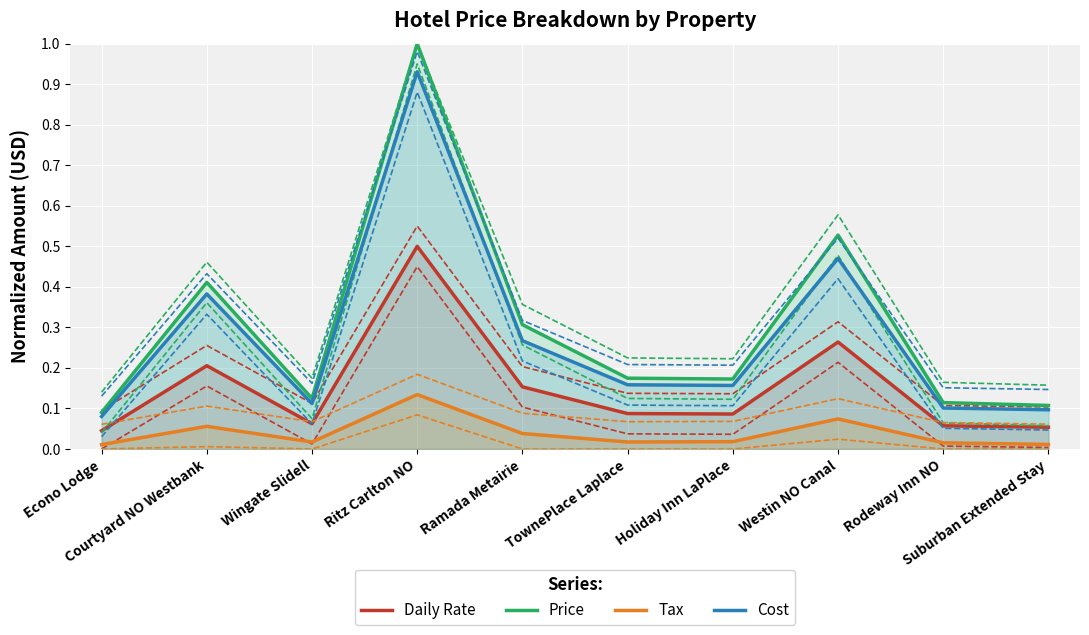

What position from the left is Courtyard NO Westbank?

2